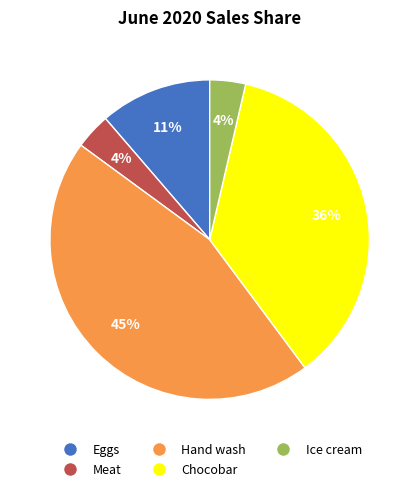

Is Hand wash the majority of the pie?

No